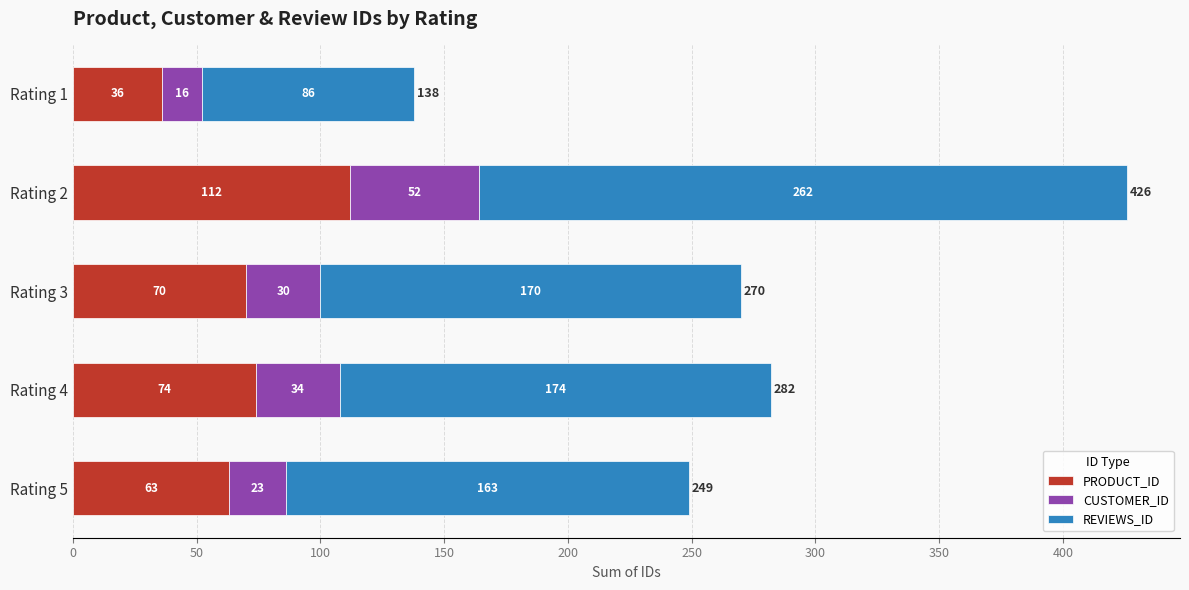

Which category has the lowest value in the PRODUCT_ID series?

Rating 1